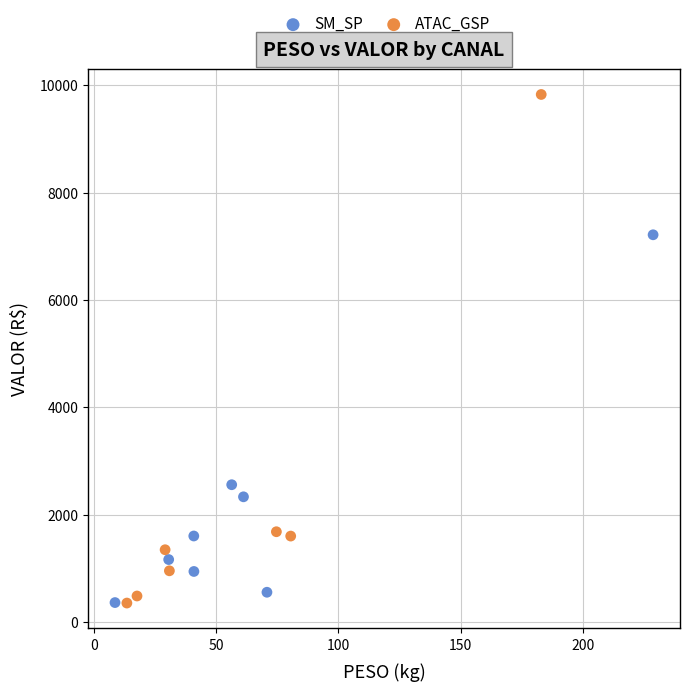

Which series contains the highest Y value?

ATAC_GSP